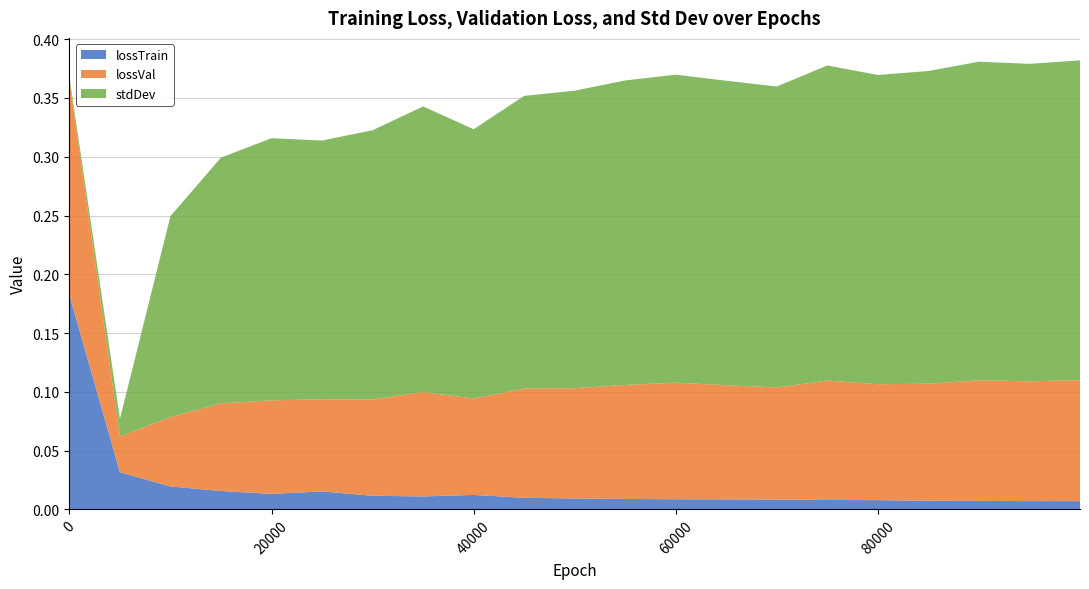

Reading right to left, what are all the values shown in this chart?

lossTrain: 0.0	0.0	0.0	0.0	0.0	0.0	0.0	0.0	0.0	0.0	0.0	0.0	0.0	0.0	0.0	0.0	0.0	0.0	0.0	0.0	0.2
lossVal: 0.1	0.1	0.1	0.1	0.1	0.1	0.1	0.1	0.1	0.1	0.1	0.1	0.1	0.1	0.1	0.1	0.1	0.1	0.1	0.0	0.2
stdDev: 0.3	0.3	0.3	0.3	0.3	0.3	0.3	0.3	0.3	0.3	0.3	0.2	0.2	0.2	0.2	0.2	0.2	0.2	0.2	0.0	0.0